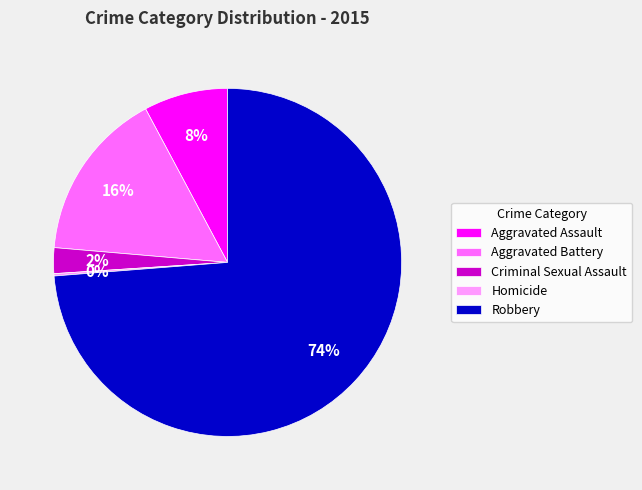

To the nearest percent, what percentage of the pie is Aggravated Battery?

16%